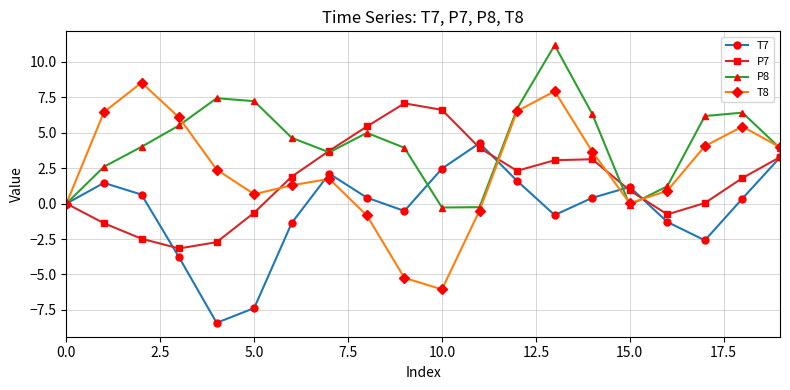

How many distinct data groups are displayed?

4